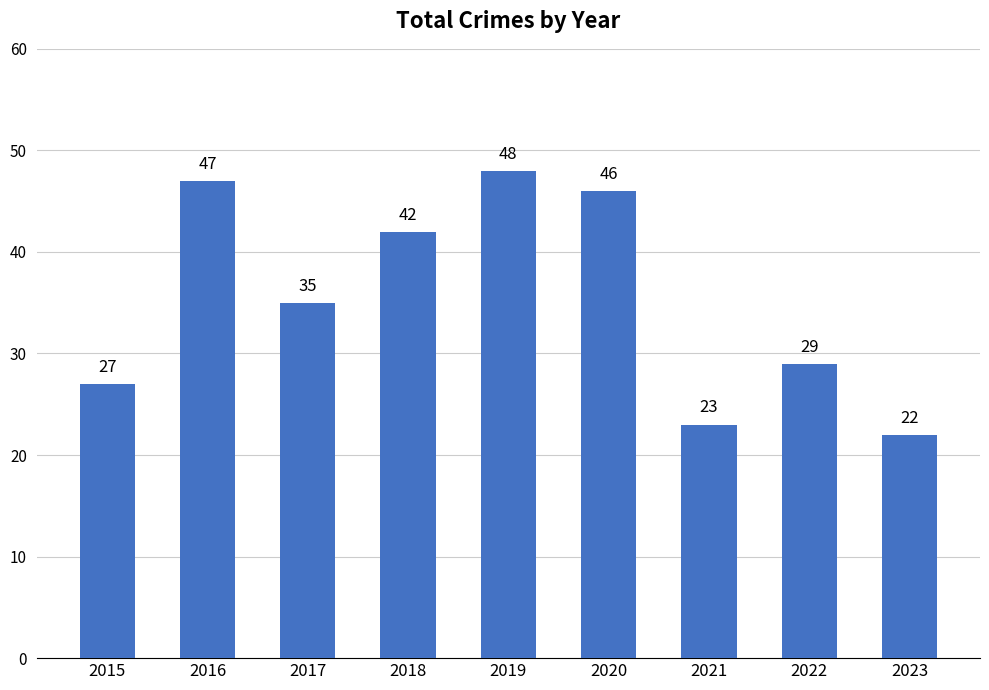

Are the bars horizontal?

No